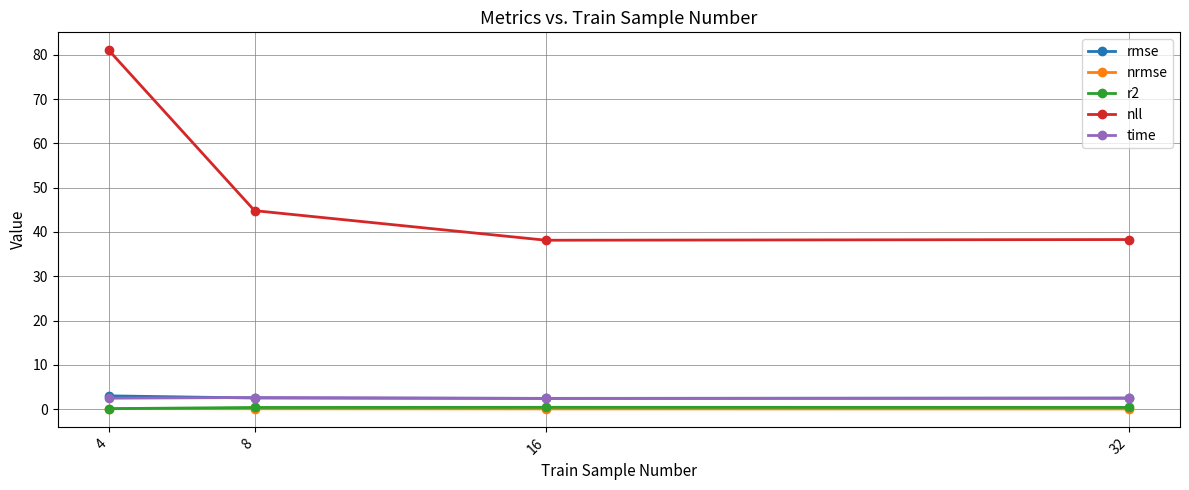

What is the value of the rmse point at the 2nd from the left?

2.5